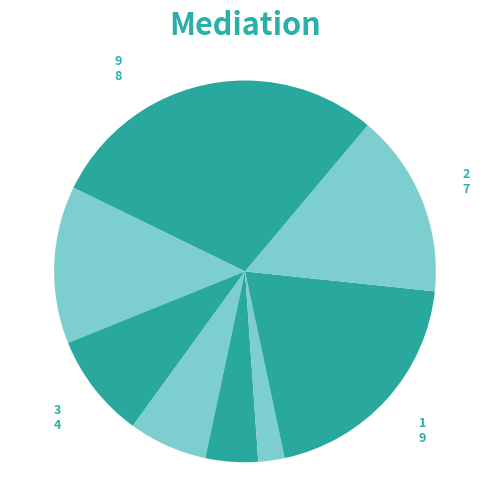

Is 5 the majority of the pie?

No